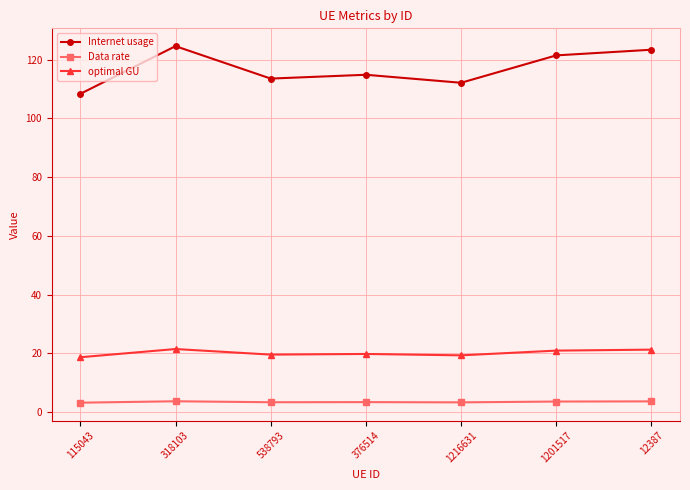

Is it true that Internet usage equals 28.3 at 115043?

False